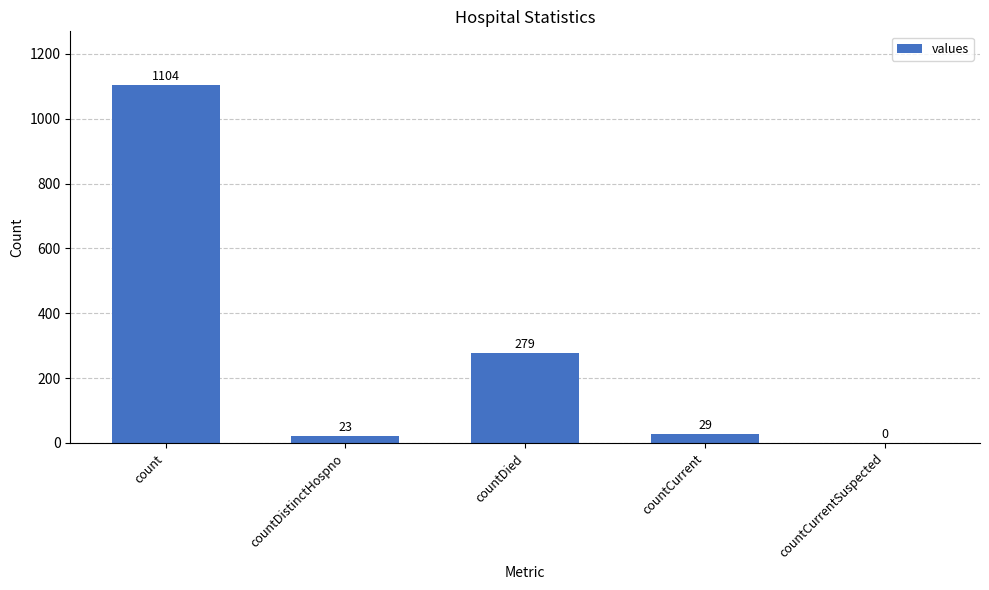

Between count and countCurrentSuspected, which is larger?

count